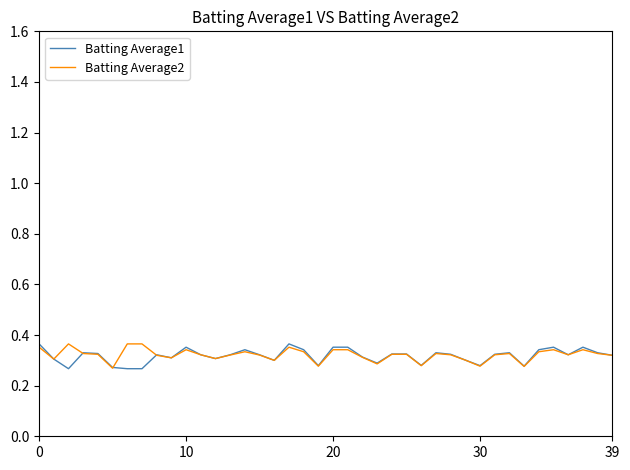

Does the chart display data point markers on the line(s)?

No